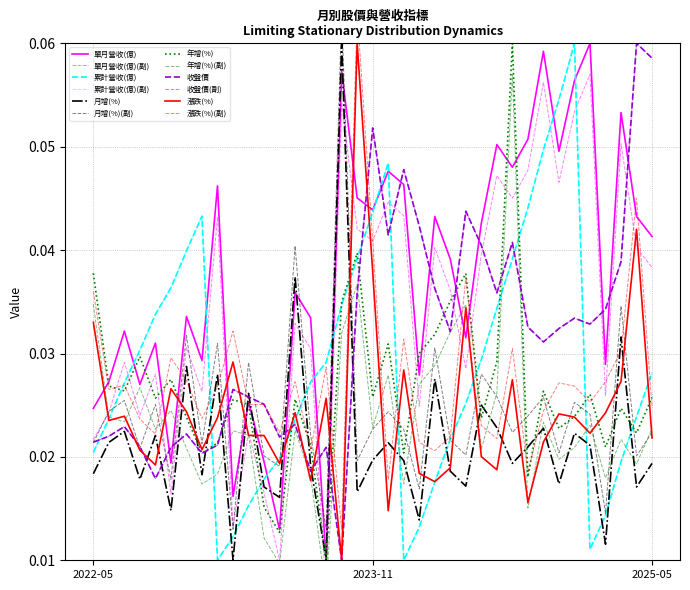

Which series has the largest range (max minus min)?

單月營收(億)